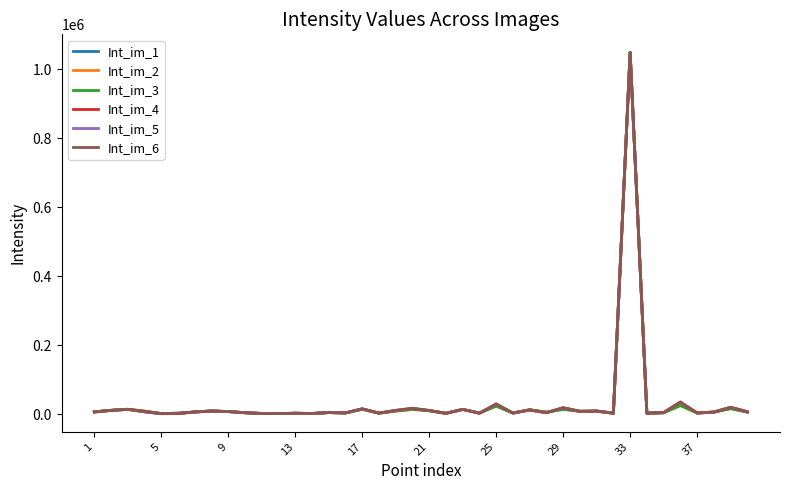

What is the greatest value displayed?

1048496